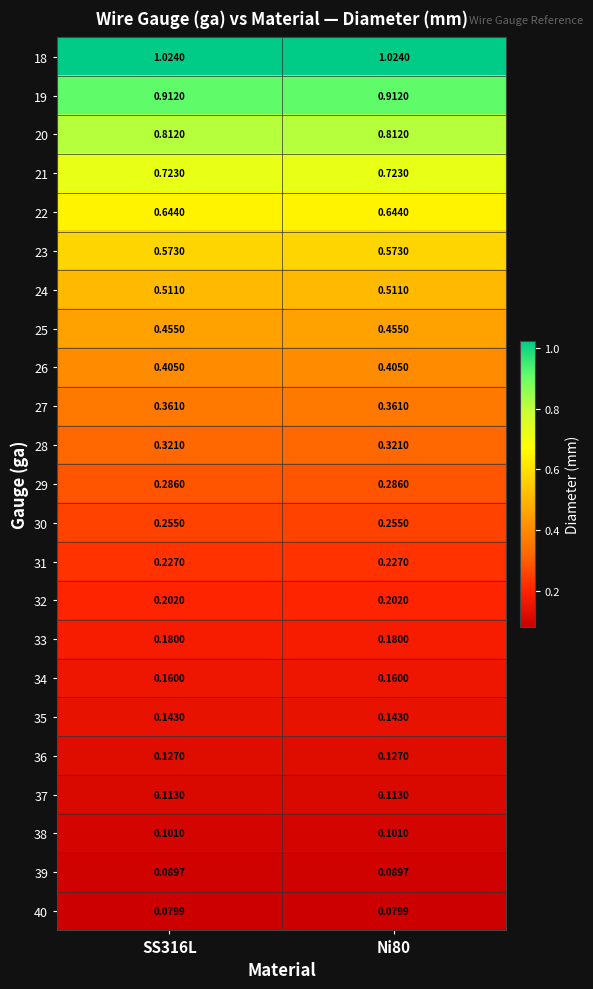

What is the spread (max minus min) of values at SS316L?

0.9